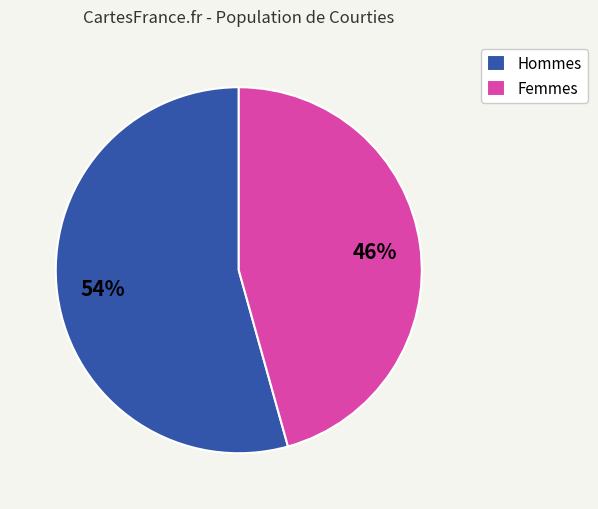

Does any single category account for the majority?

Yes